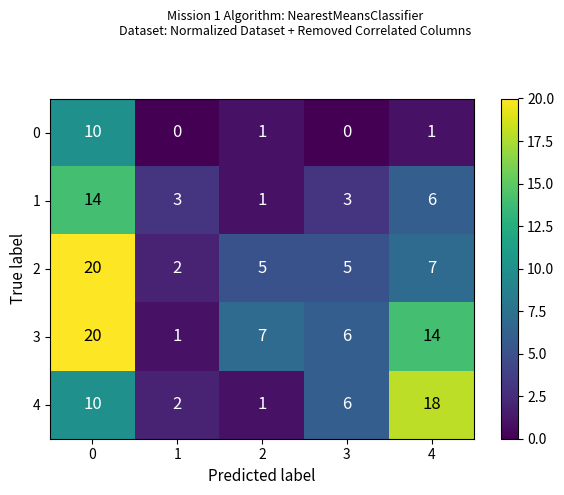

What is the difference between the second highest and minimum values in the 1 series?

5